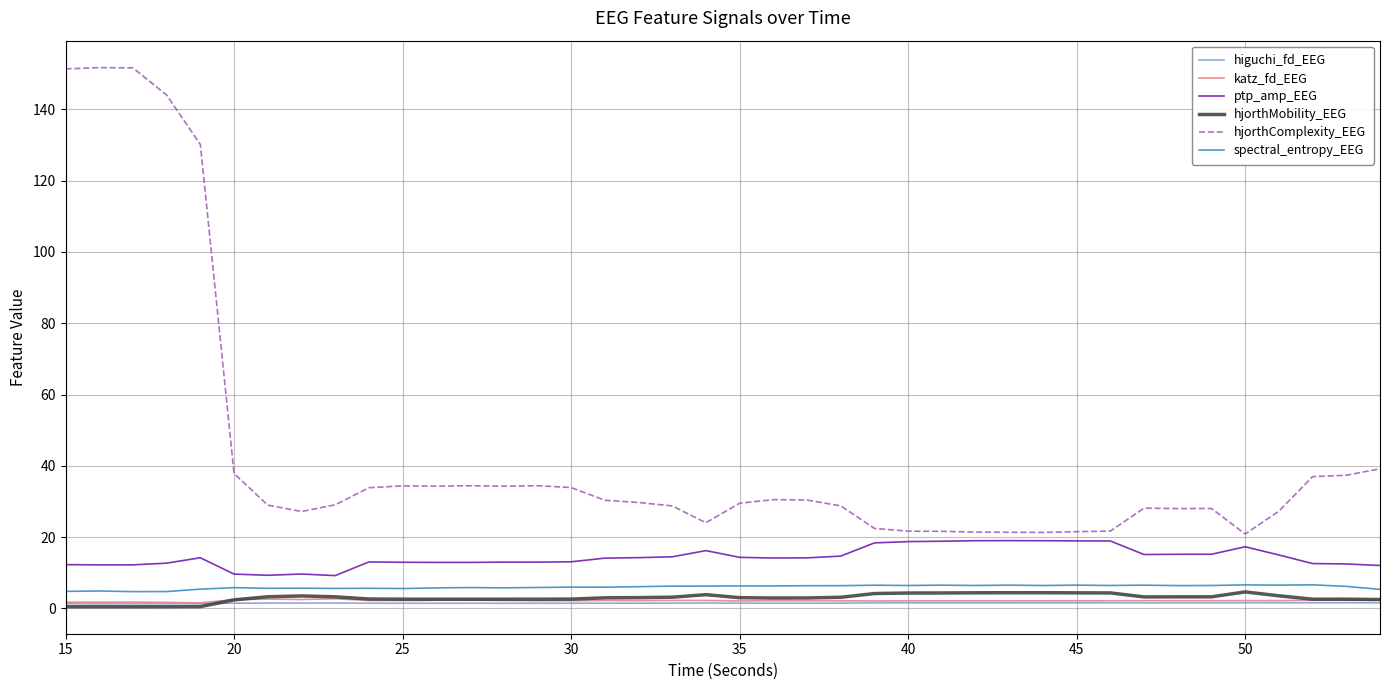

What are all the series names shown in the legend?

higuchi_fd_EEG, katz_fd_EEG, ptp_amp_EEG, hjorthMobility_EEG, hjorthComplexity_EEG, spectral_entropy_EEG